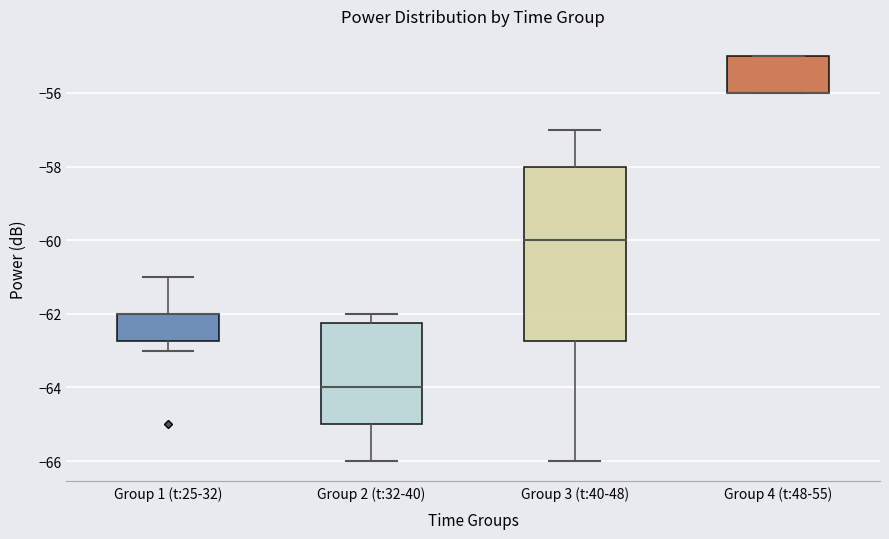

Which box is the tallest, from its lower edge to its upper edge?

Group 3 (t:40-48)